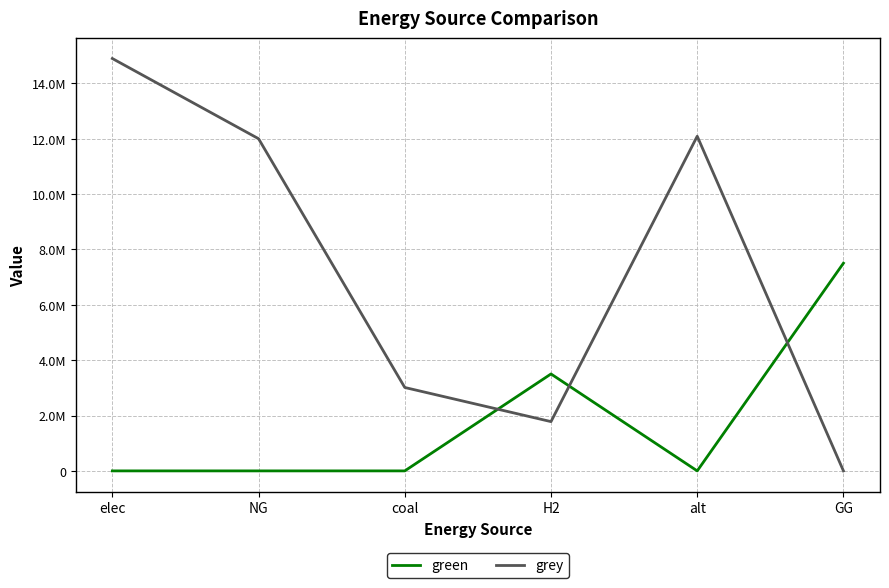

True or false: green has a value of -2685127.2 at NG.

False